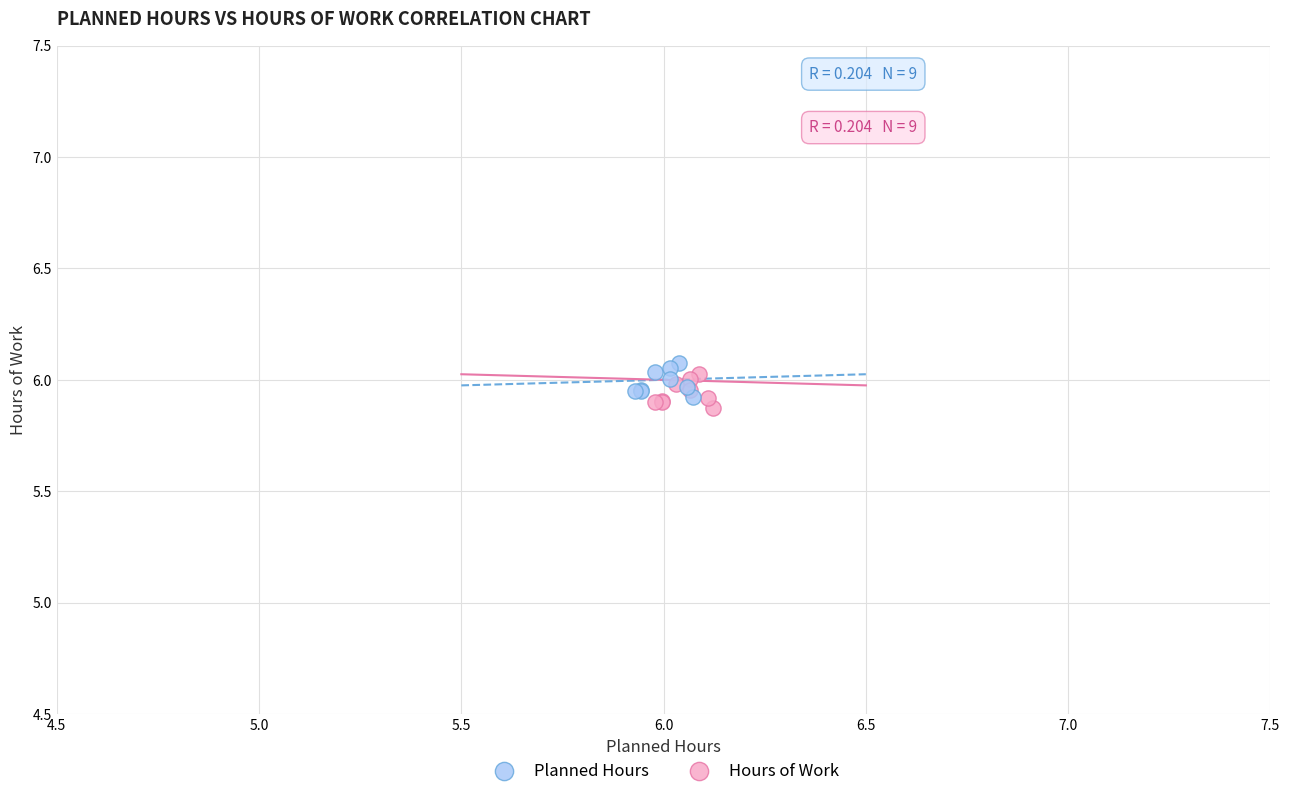

What are all the series names shown in the legend?

Planned Hours, Hours of Work